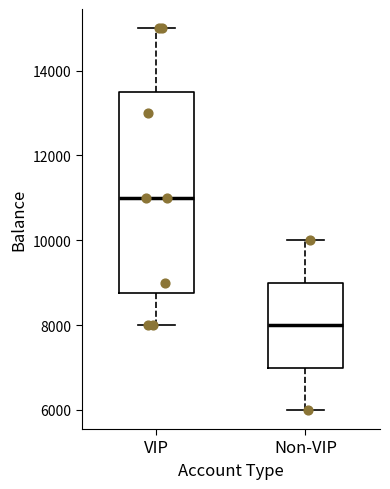

Reading left to right, read every box against the y-axis: the position of its median line, the range the box covers, and the ends of its whiskers. The values are not printed on the chart, so give them approximately, as read against the axis.

VIP: median 11000, box 8800 to 13600, whiskers 8000 to 15000
Non-VIP: median 8000, box 7000 to 9000, whiskers 6000 to 10000